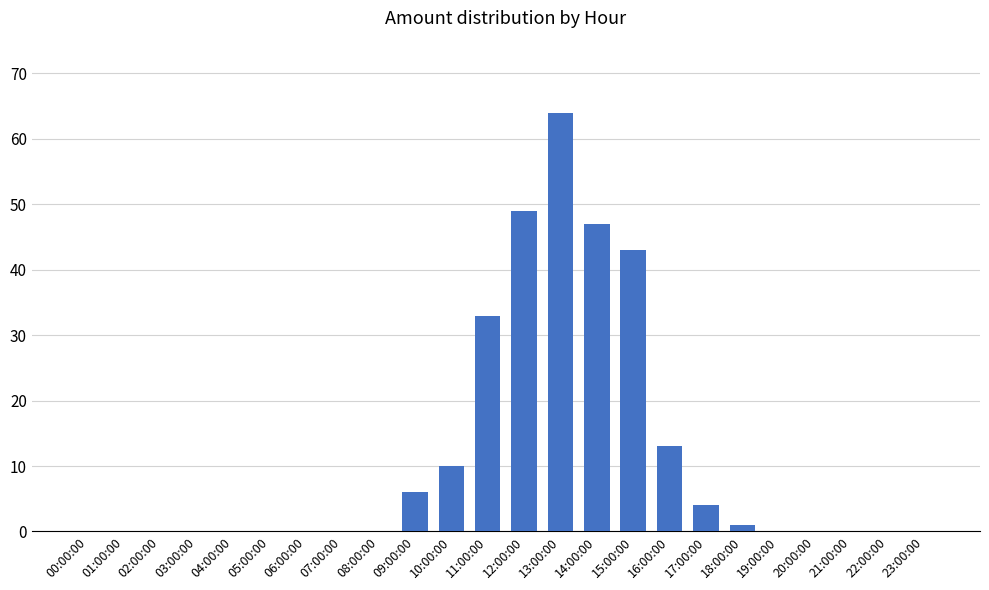

How many data points does each series have?

24